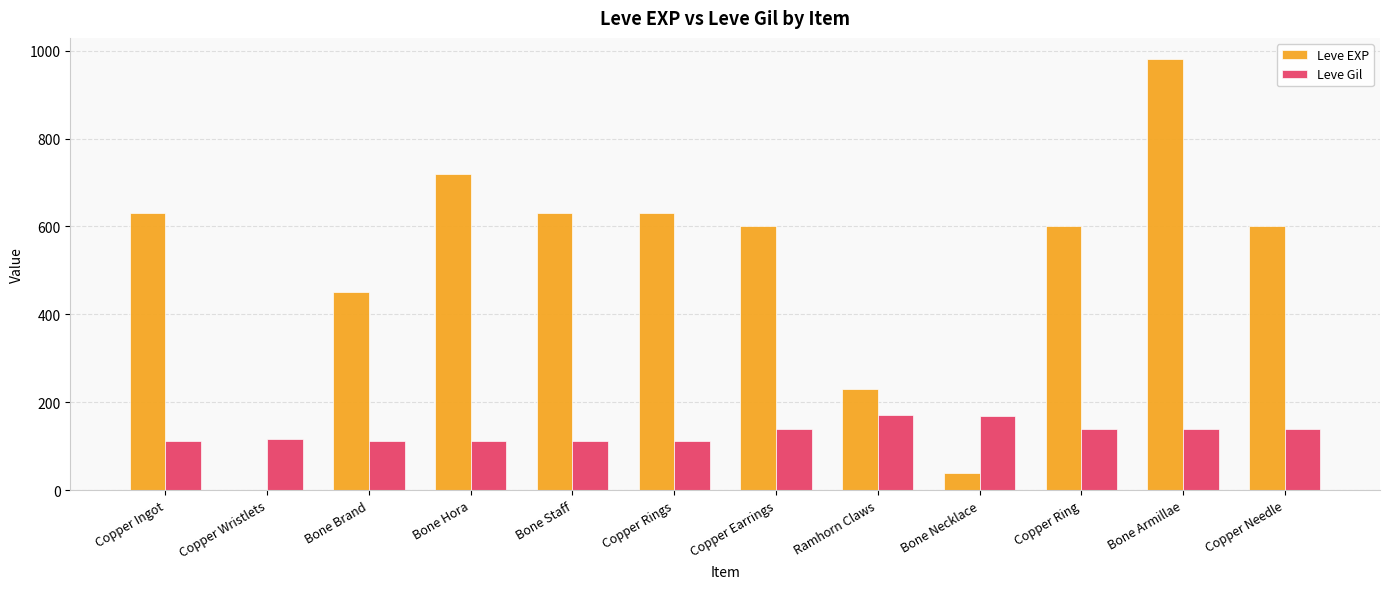

The Leve EXP series shows 279 at Bone Staff. True or false?

False